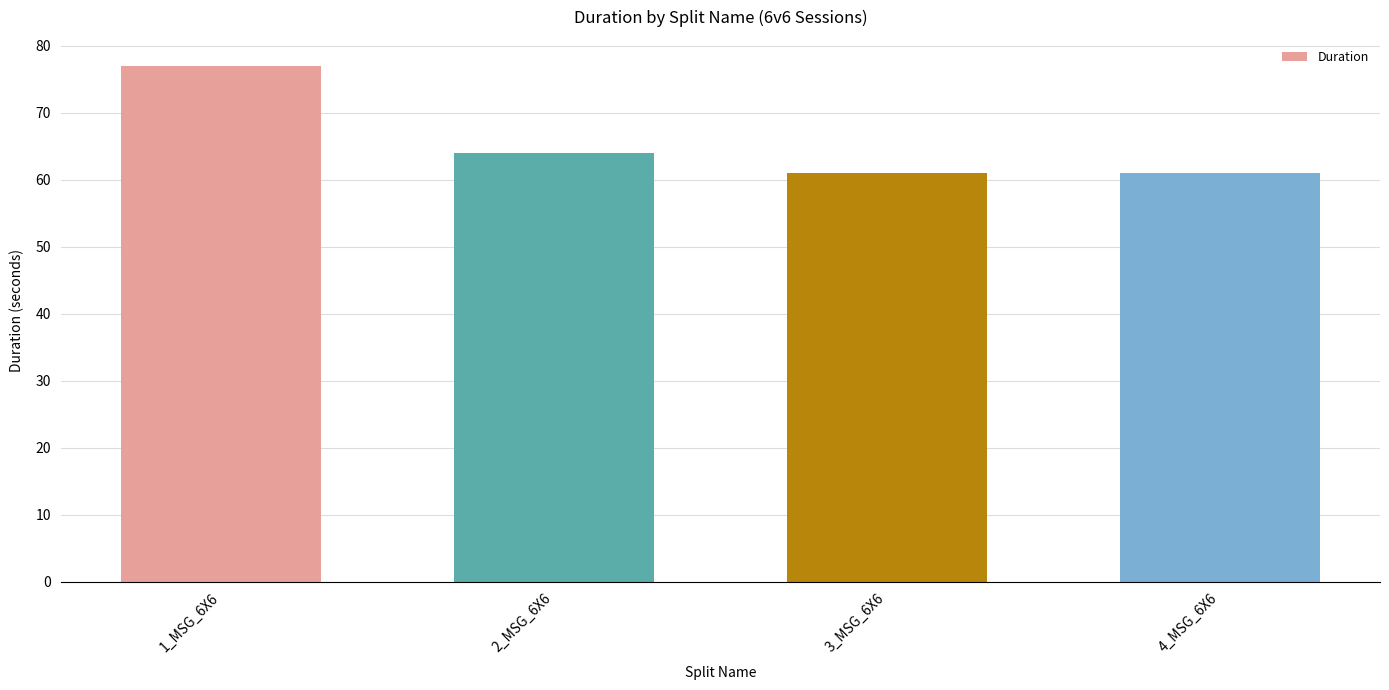

What is the sum of the values at 1_MSG_6X6 and 2_MSG_6X6?

141